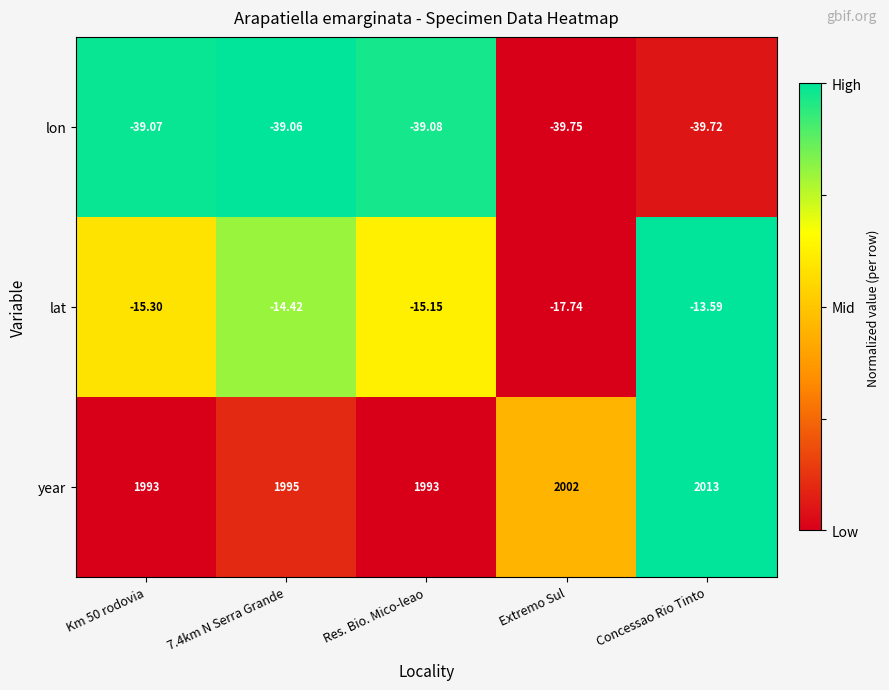

Rank the series by their maximum value, from lowest to highest.

lon, lat, year